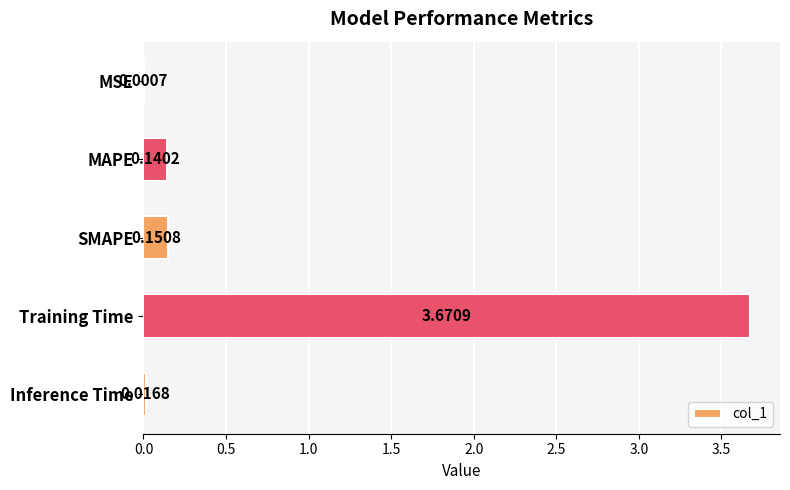

Which has a higher value, SMAPE or MSE?

SMAPE